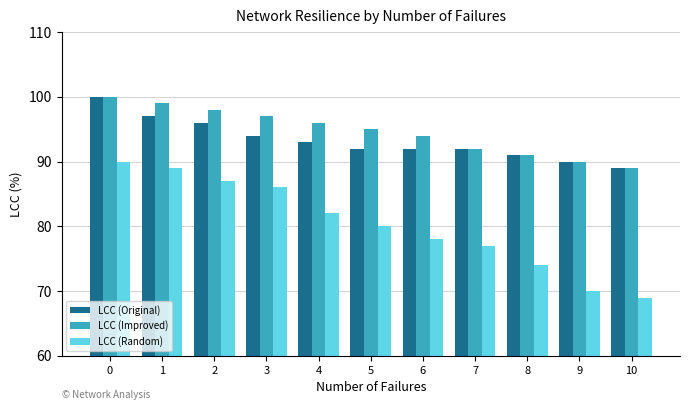

What is the spread (max minus min) of values at 2?

11